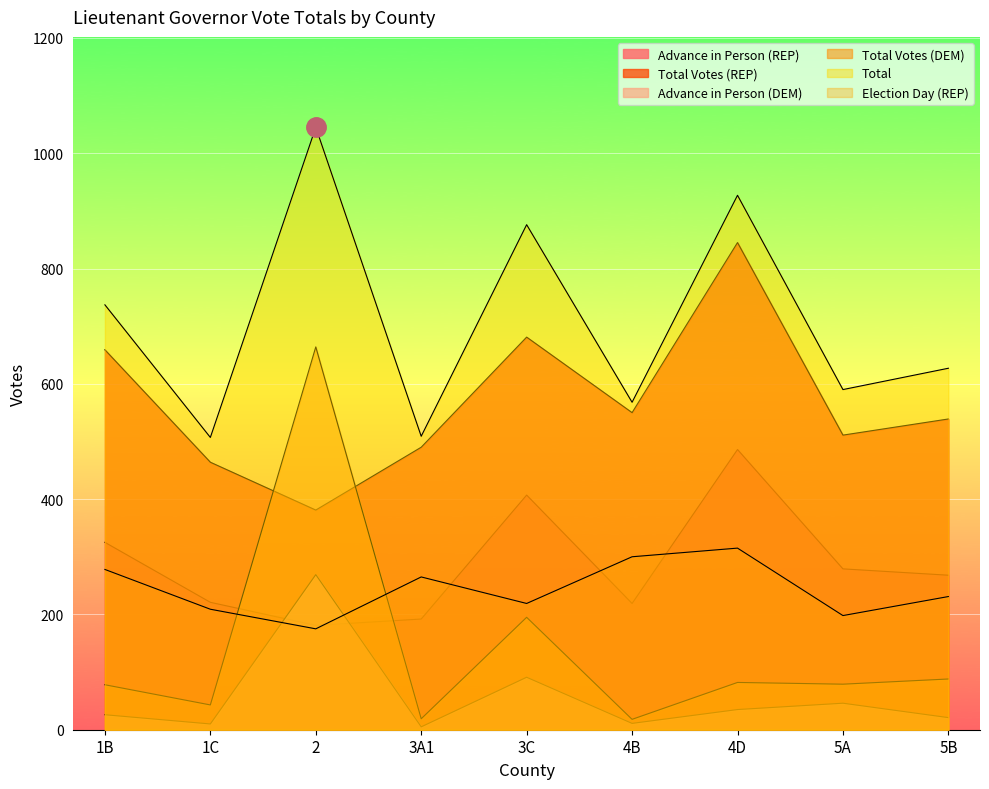

Between which two adjacent categories do Advance in Person (REP) and Advance in Person (DEM) first intersect?

1C and 2